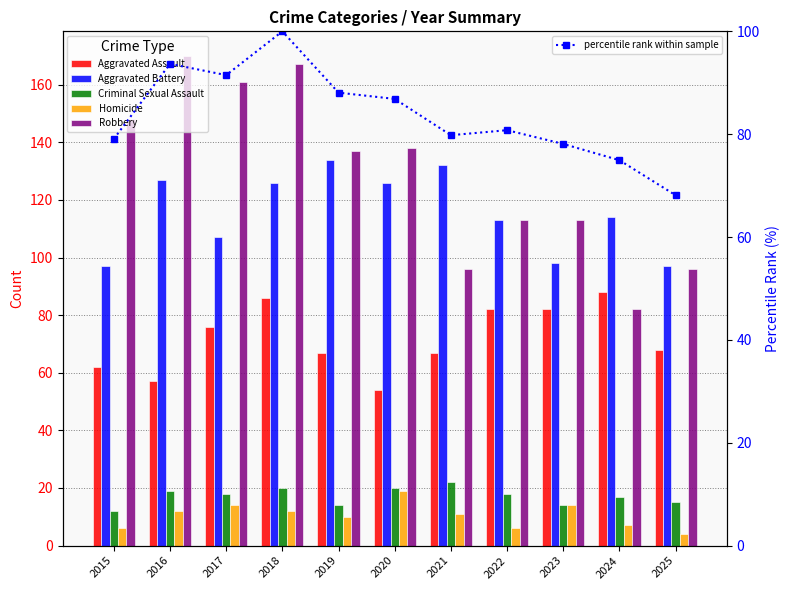

Does the chart contain any negative values?

No